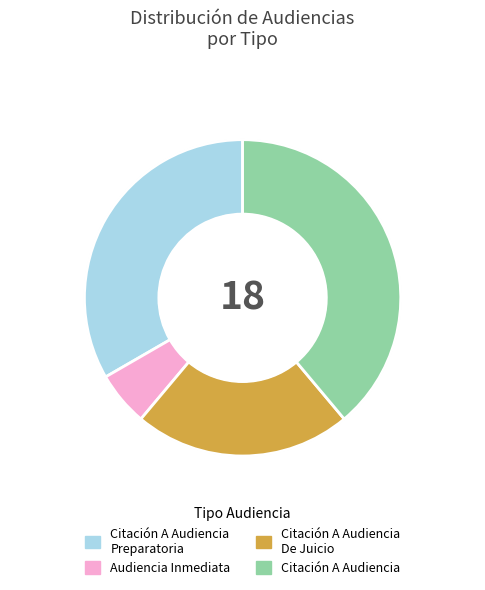

What percentage do Citación A Audiencia Preparatoria and Citación A Audiencia De Juicio together represent?

55.6%